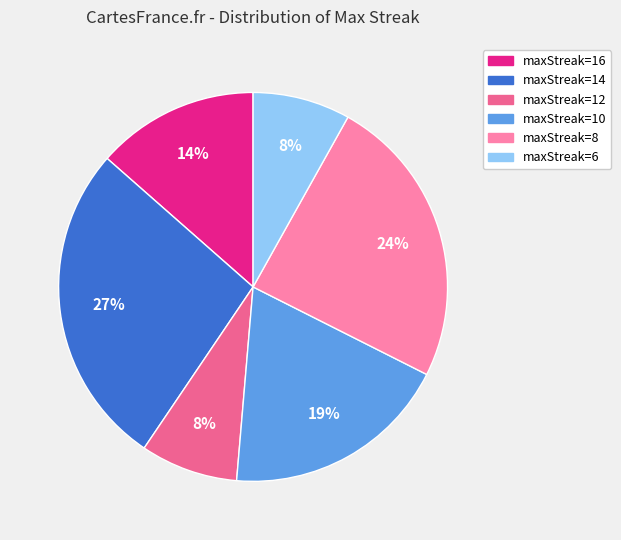

To the nearest percent, what portion does maxStreak=12 represent?

8%